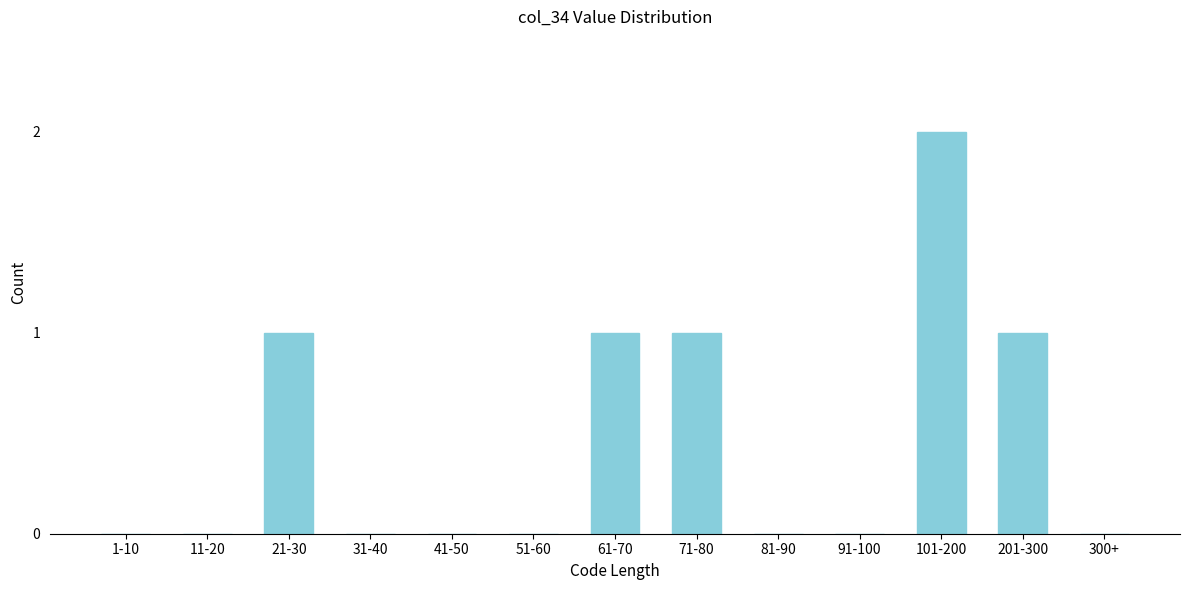

Reading left to right, what are all the values shown in this chart?

1-10=0	11-20=0	21-30=1	31-40=0	41-50=0	51-60=0	61-70=1	71-80=1	81-90=0	91-100=0	101-200=2	201-300=1	300+=0